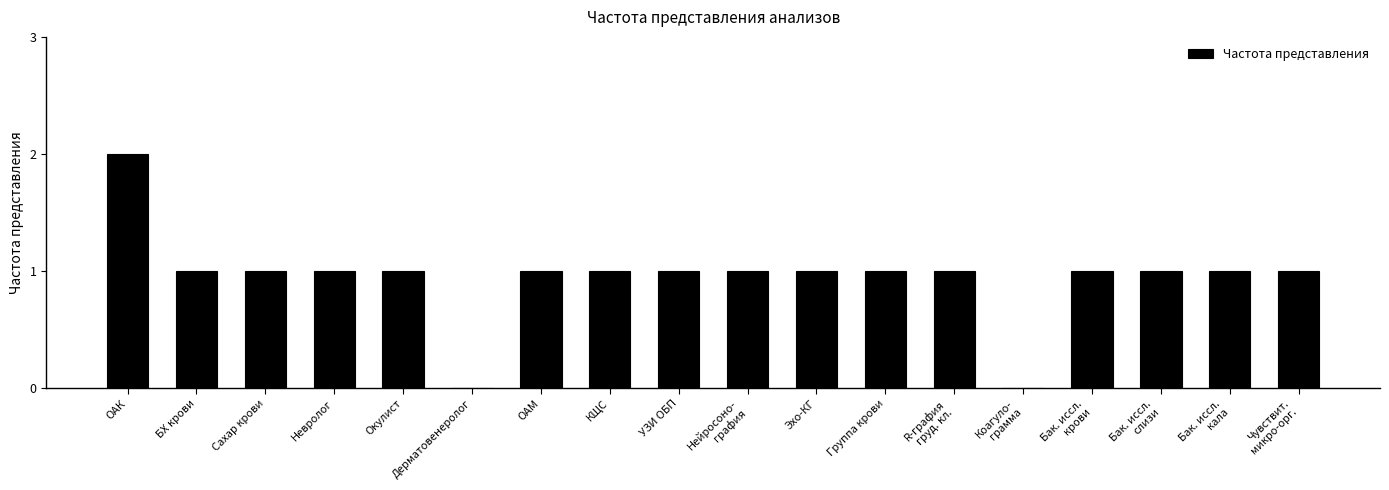

Reading right to left, what are all the values shown in this chart?

Чувствит.
микро-орг.=1	Бак. иссл.
кала=1	Бак. иссл.
слизи=1	Бак. иссл.
крови=1	Коагуло-
грамма=0	R-графия
груд. кл.=1	Группа крови=1	Эхо-КГ=1	Нейросоно-
графия=1	УЗИ ОБП=1	КЩС=1	ОАМ=1	Дерматовенеролог=0	Окулист=1	Невролог=1	Сахар крови=1	БХ крови=1	ОАК=2